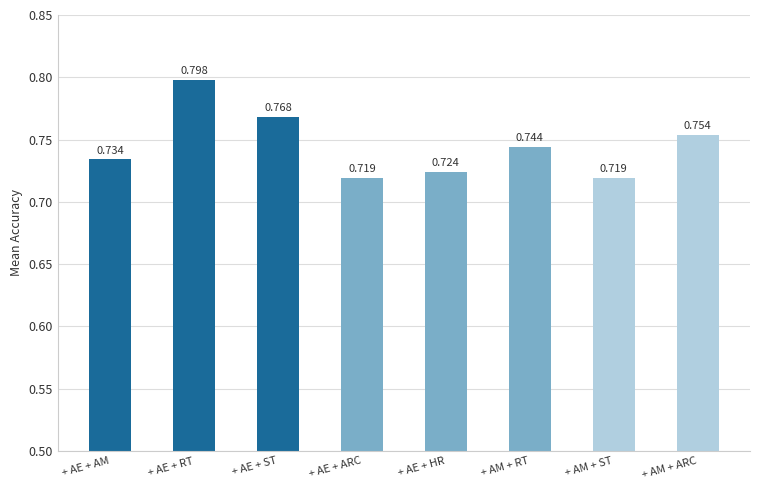

At which category does the chart reach its peak across all series?

+ AE + RT